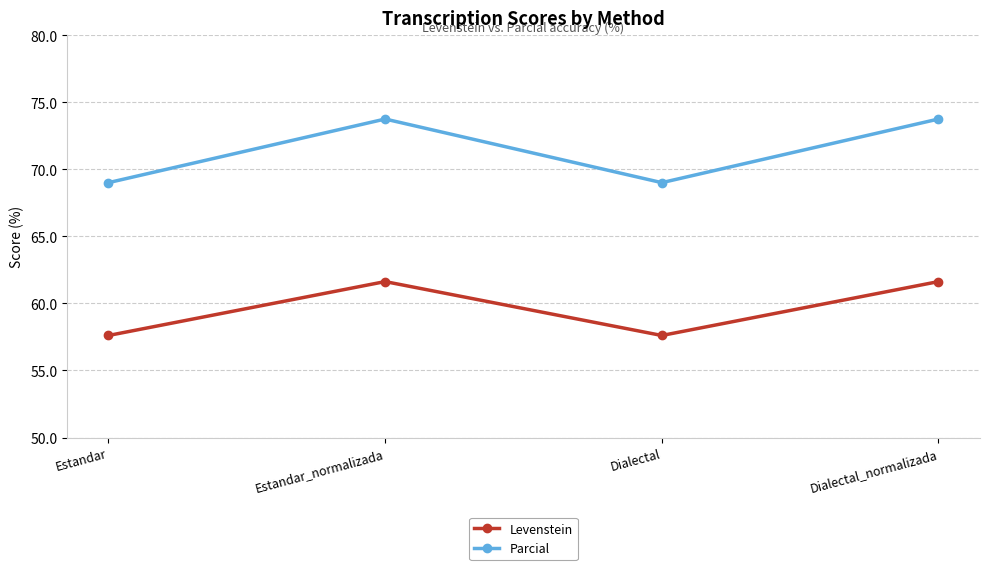

The value of Parcial at Estandar is 69.0. True or false?

True